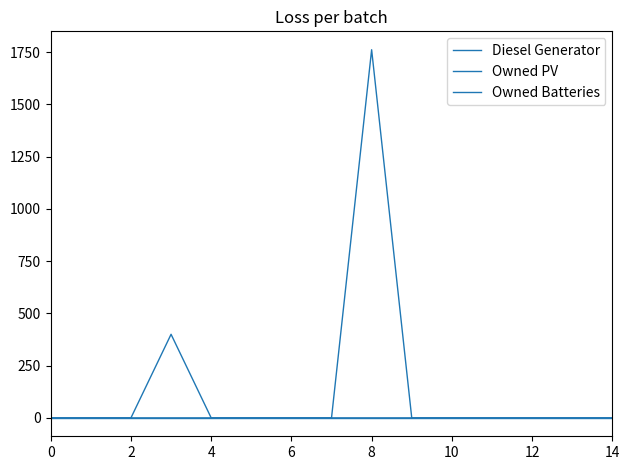

List the series in order of their peak value, highest first.

Owned Batteries, Diesel Generator, Owned PV